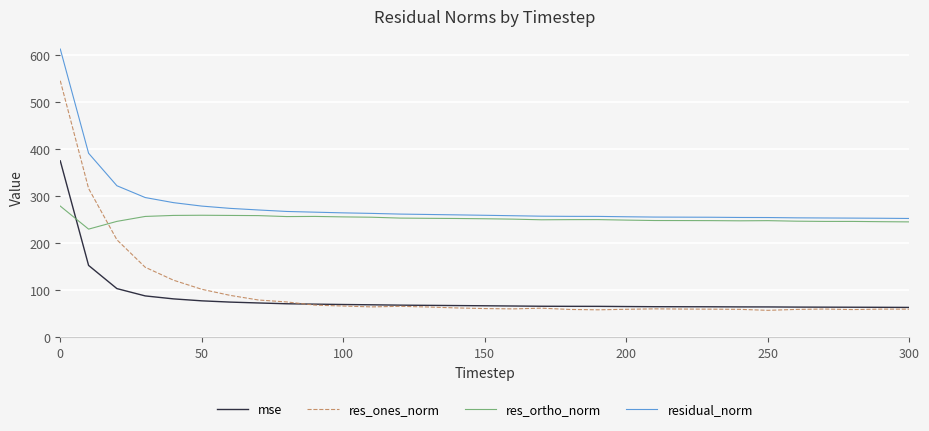

At how many categories does at least one series exceed 306?

3